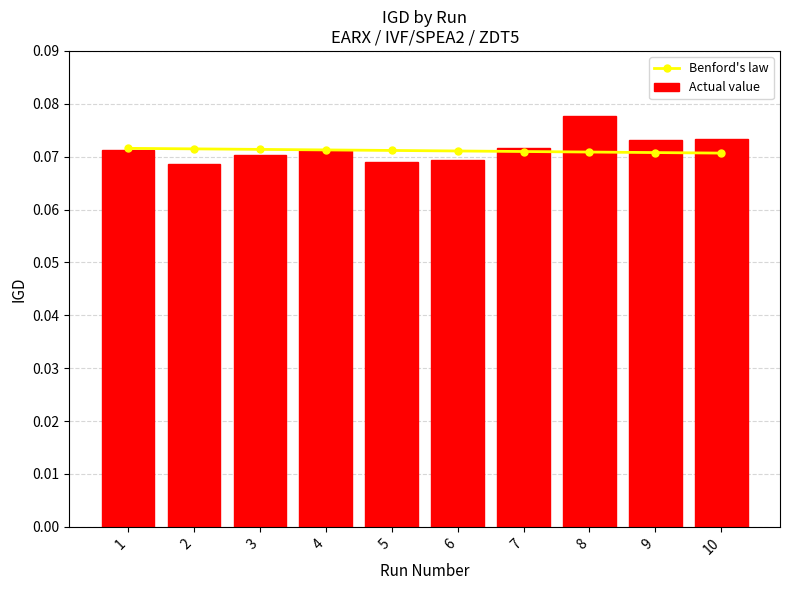

What is the sum of all Actual value values?

0.7